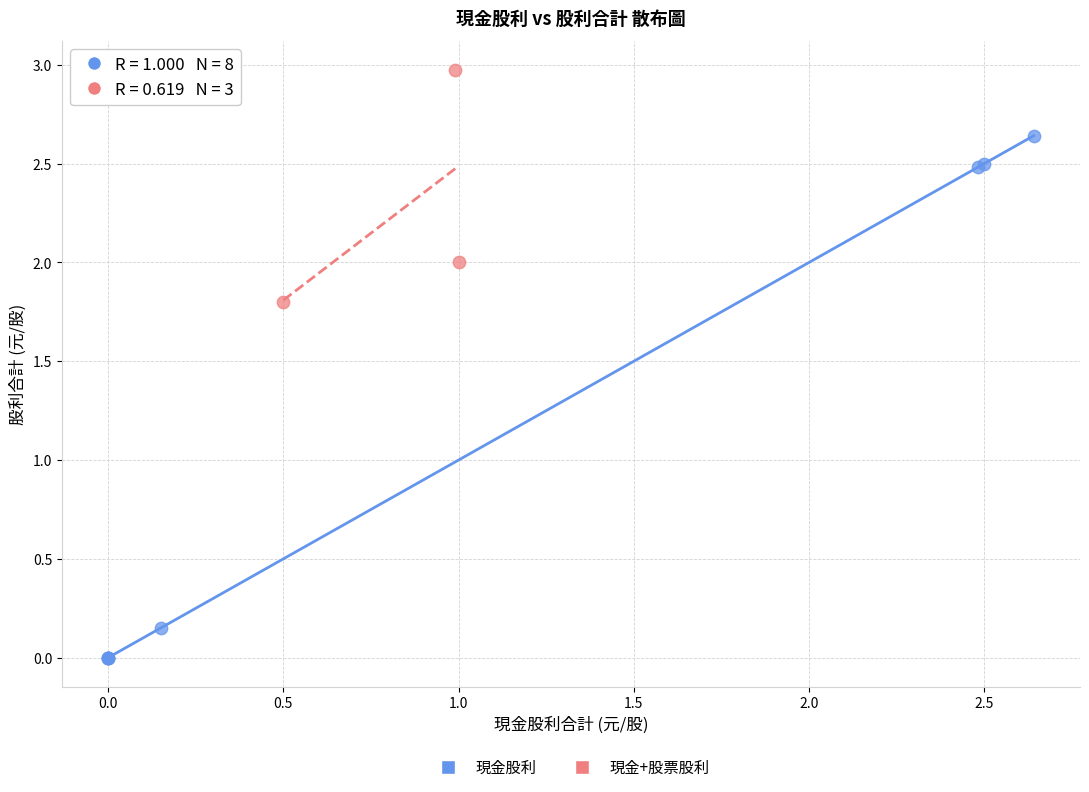

Which series has the widest spread of Y values?

現金股利